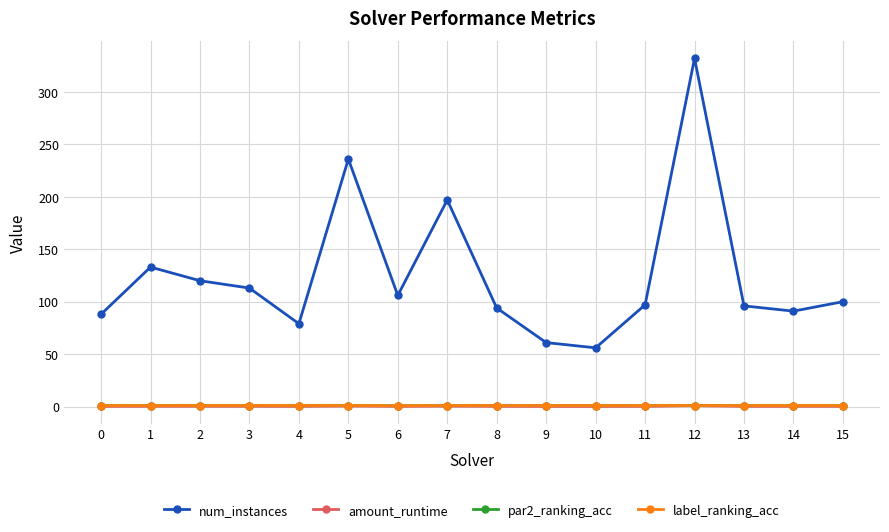

Read the num_instances value at 2.

120.0